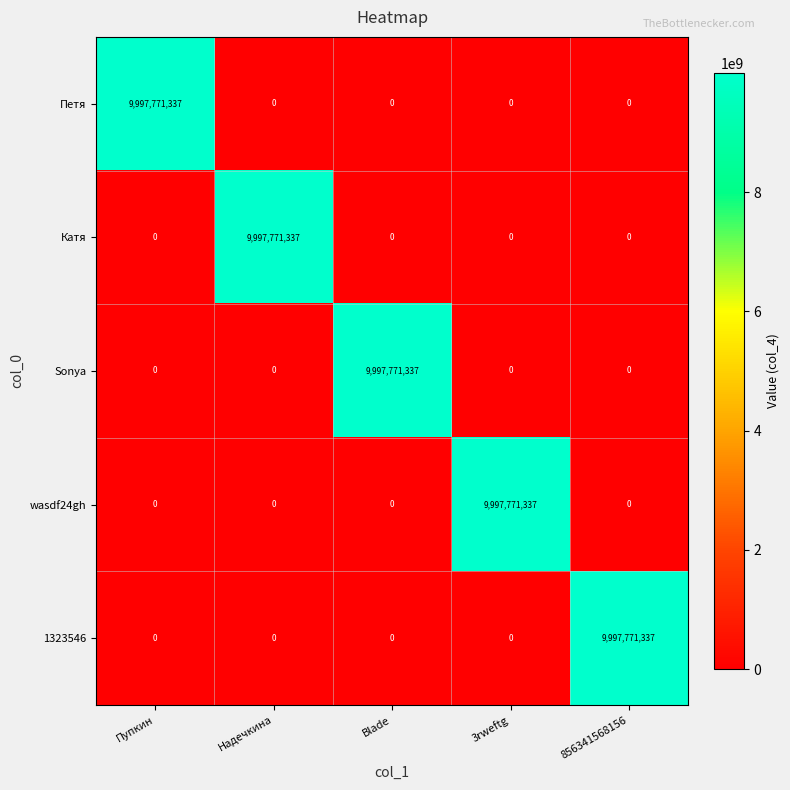

Is it true that 1323546 equals -4253242094 at Blade?

False